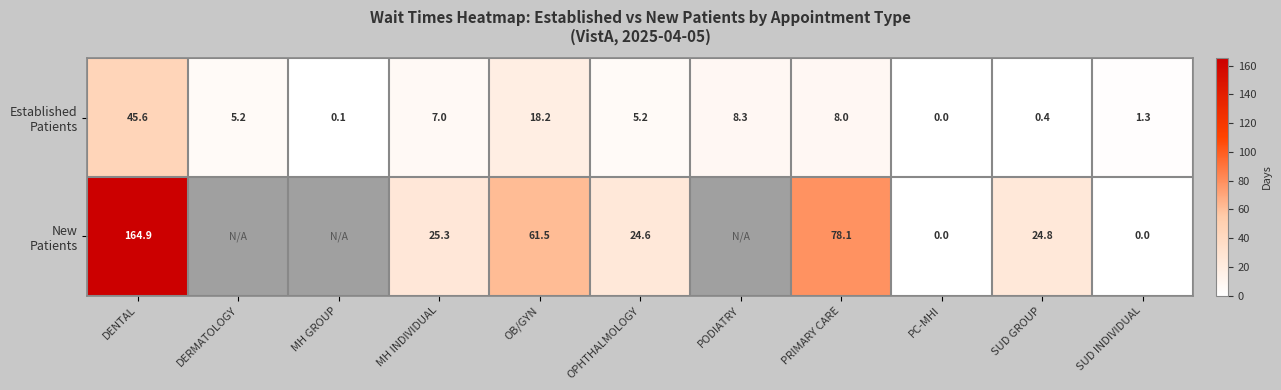

What is the spread (max minus min) of values at MH INDIVIDUAL?

18.3